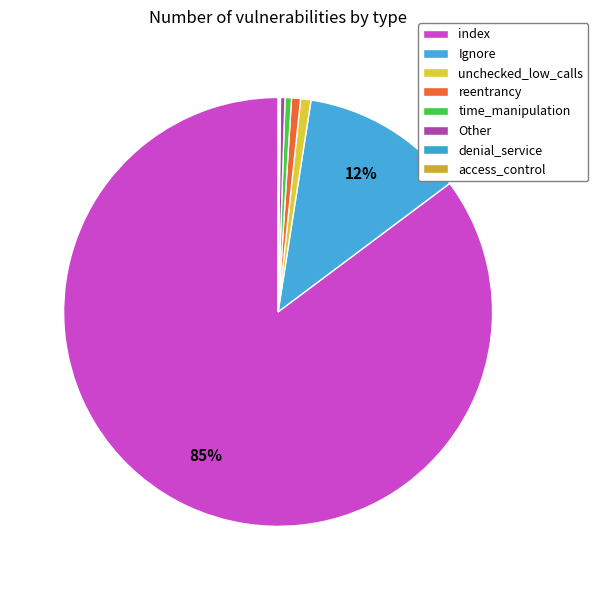

True or false: index accounts for 85% of the total.

True